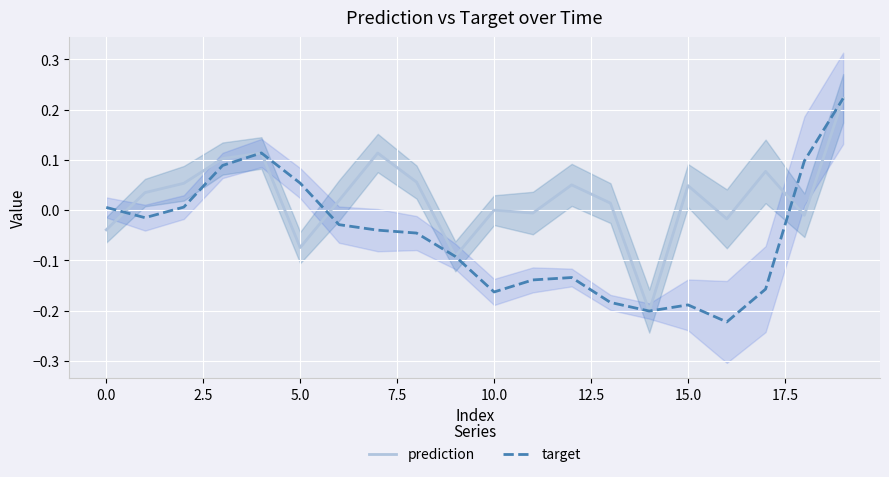

Is it true that target equals -0.3 at 10.0?

False